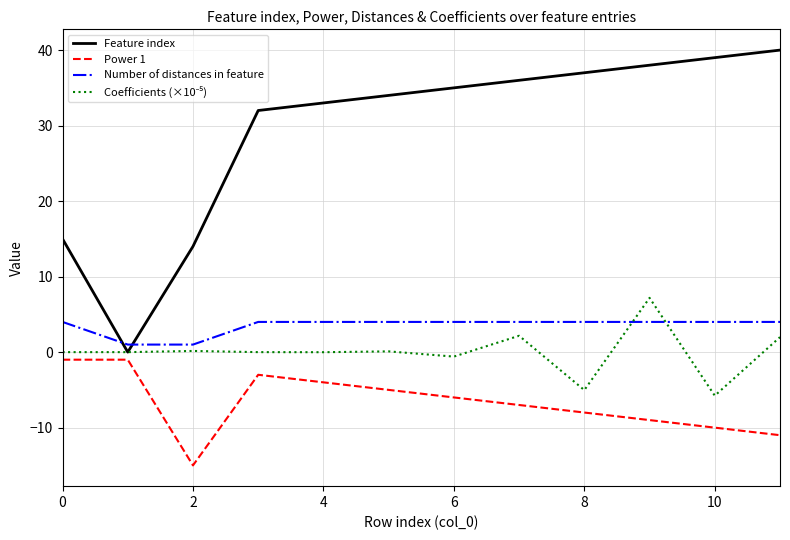

Which series has the widest spread of values?

Feature index